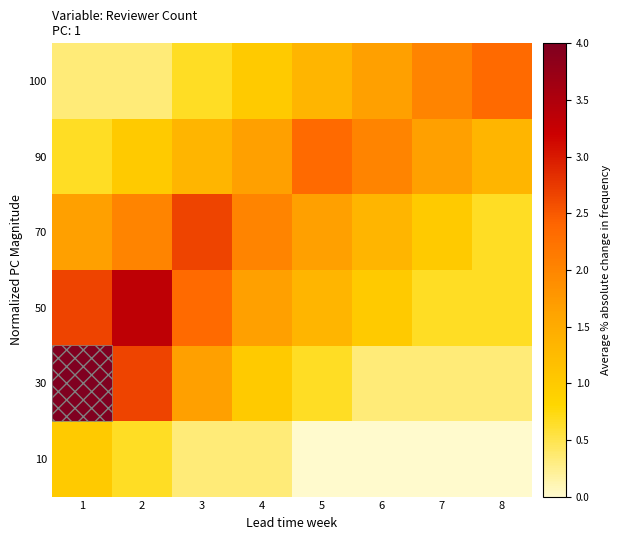

At which category does the chart reach its minimum across all series?

5